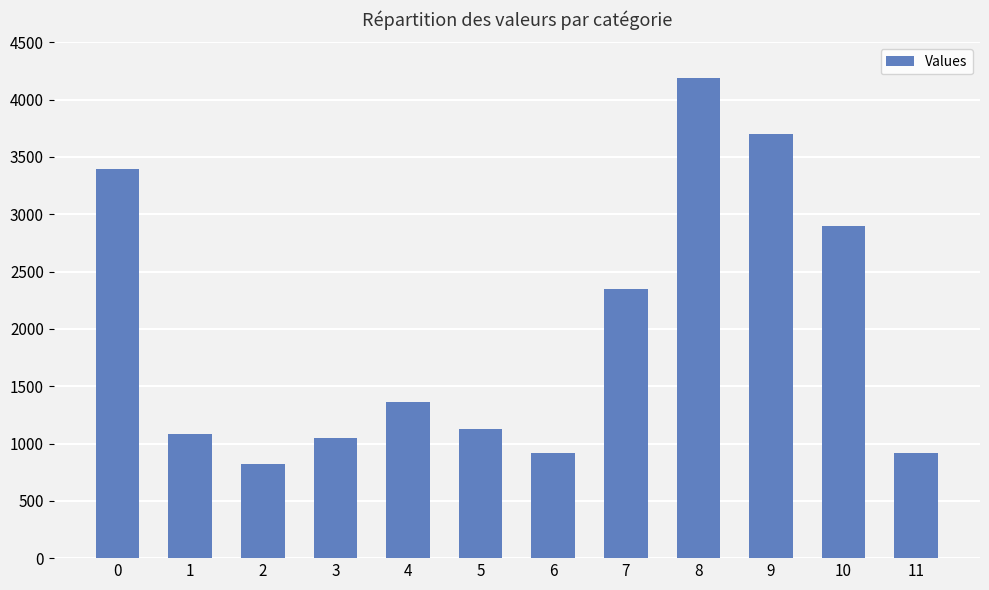

What is the change in value from 1 to 9?

+2614.1